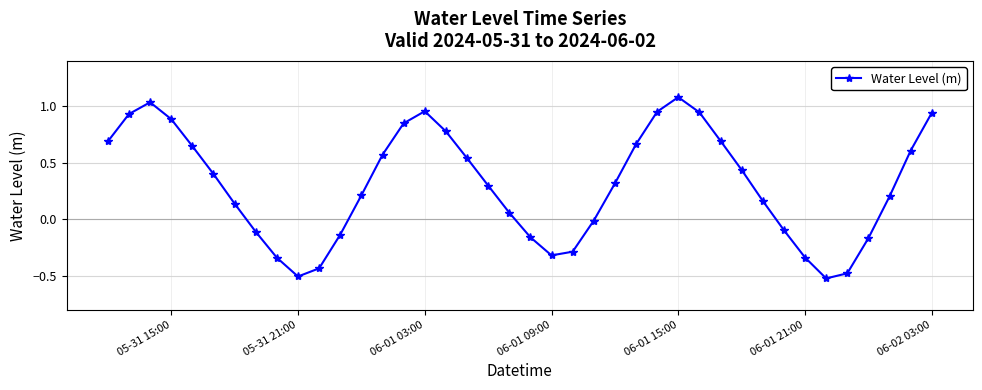

How many points are lower than both their immediate neighbors (excluding endpoints)?

3